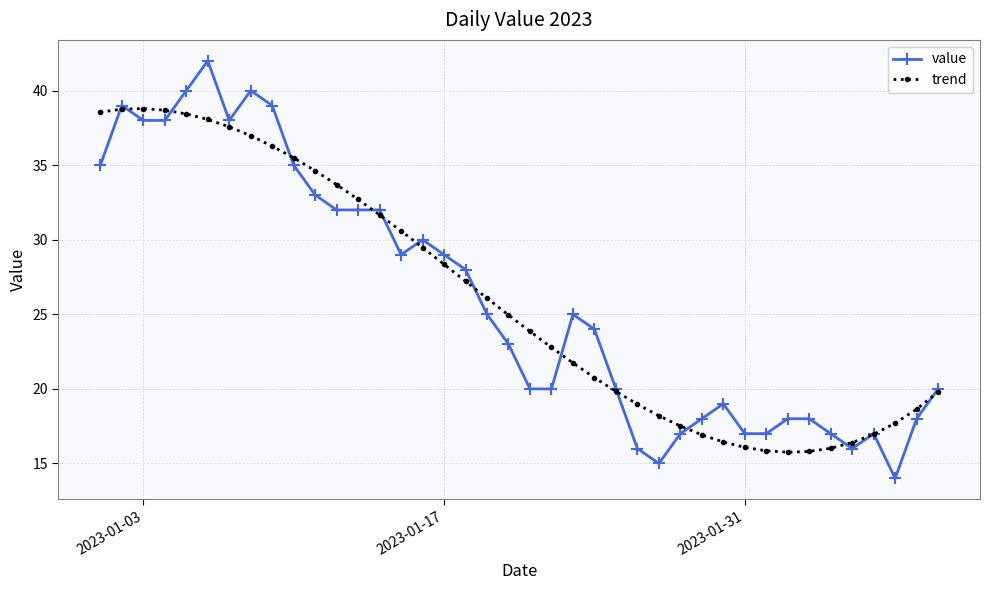

How many lines are shown in the chart?

2